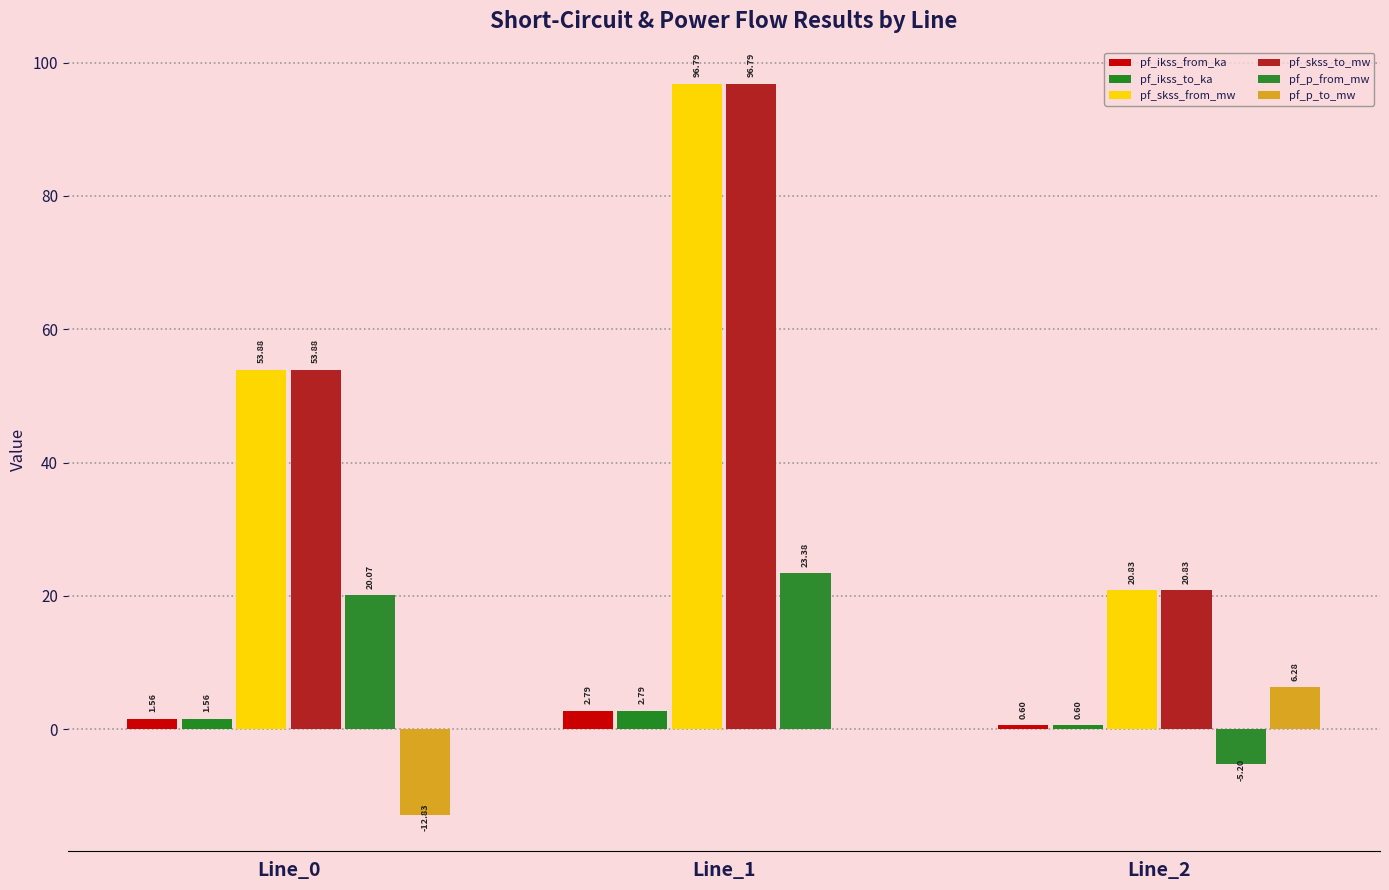

Are the bars grouped side by side (vs. stacked)?

Yes